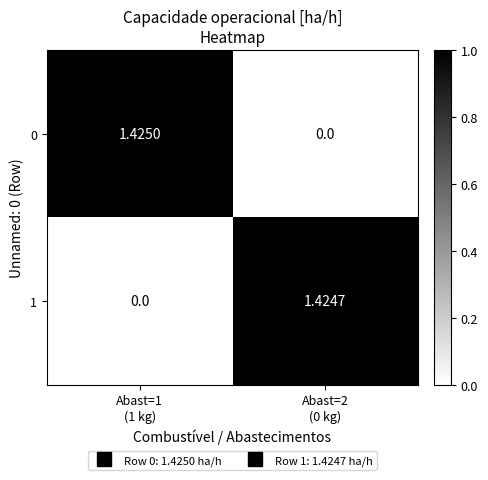

Reading left to right, extract all data points from this chart.

0: Abast=1
(1 kg)=1	Abast=2
(0 kg)=0
1: Abast=1
(1 kg)=0	Abast=2
(0 kg)=1